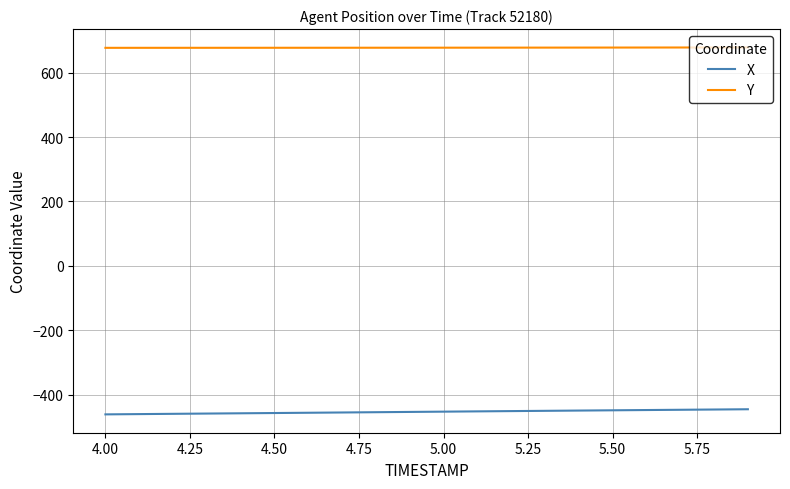

What is the greatest value displayed?

678.5